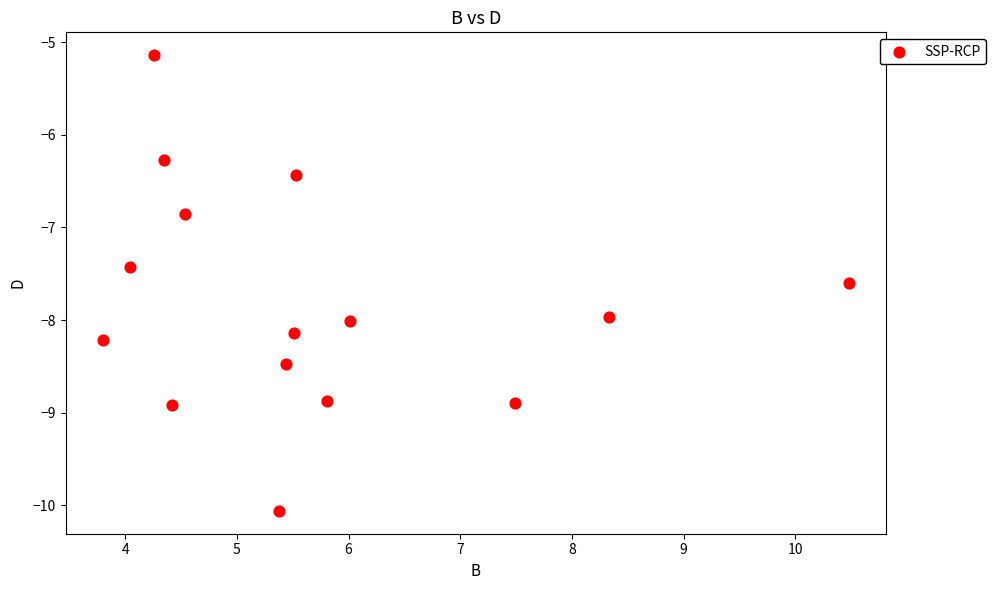

What is the range of X values (max minus min)?

6.7